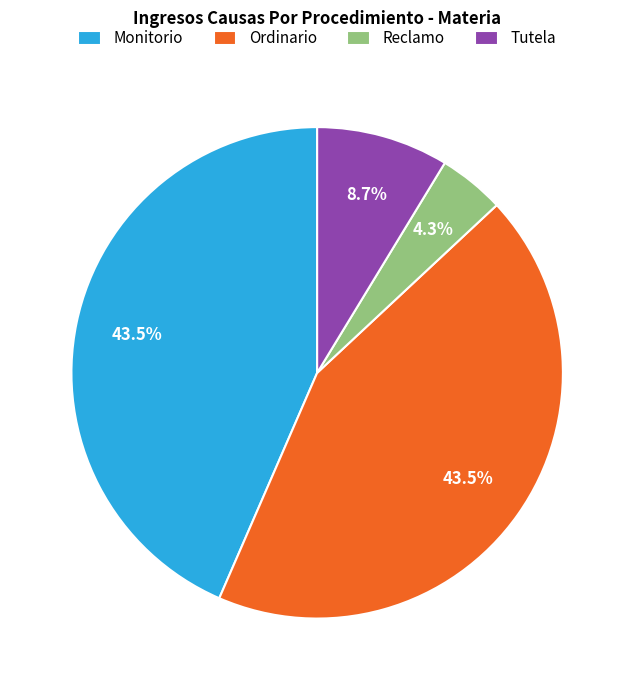

How many segments does this pie chart have?

4